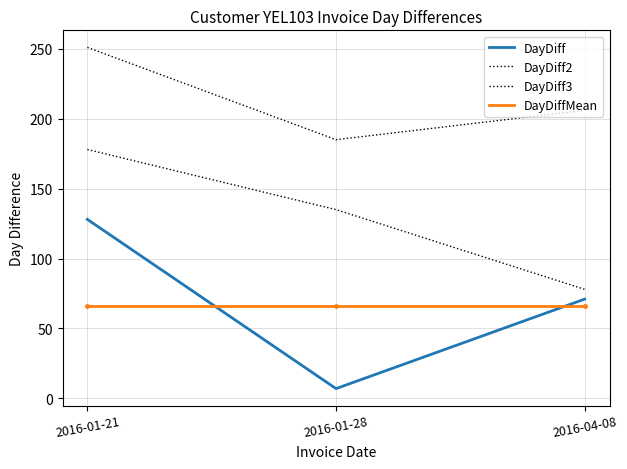

Reading left to right, list all the values displayed in this chart.

DayDiff: 128.0	7.0	71.0
DayDiff2: 178.0	135.0	78.0
DayDiff3: 251.0	185.0	206.0
DayDiffMean: 65.8	65.8	65.8